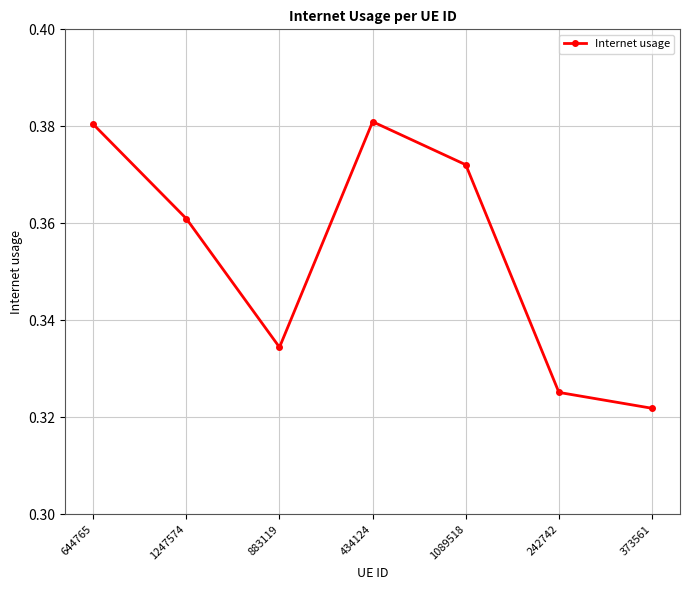

The value at 242742 is 0.2. True or false?

False